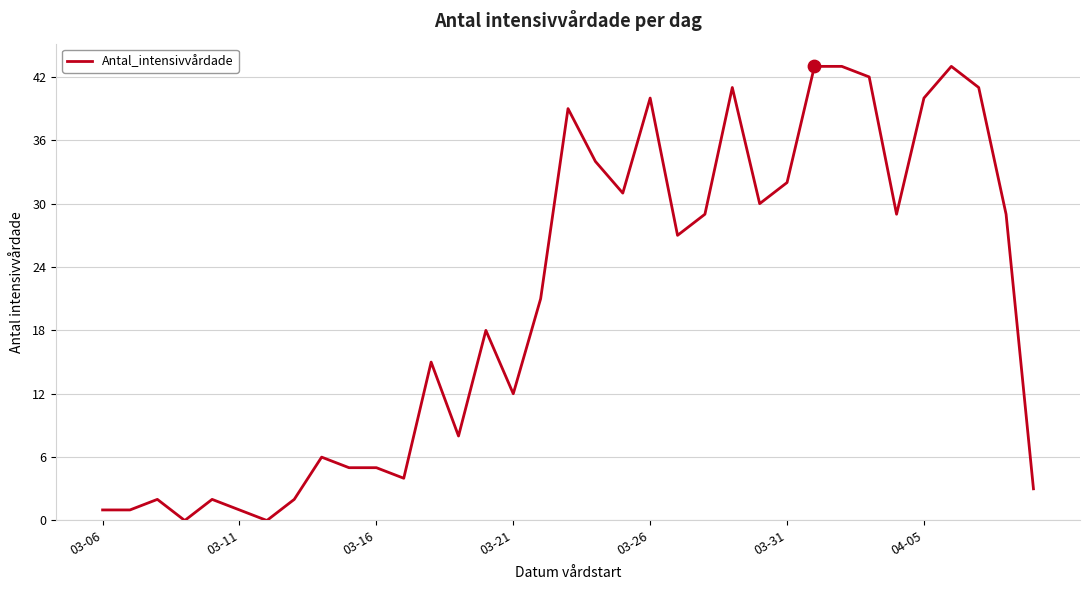

What is the maximum value shown in the chart?

43